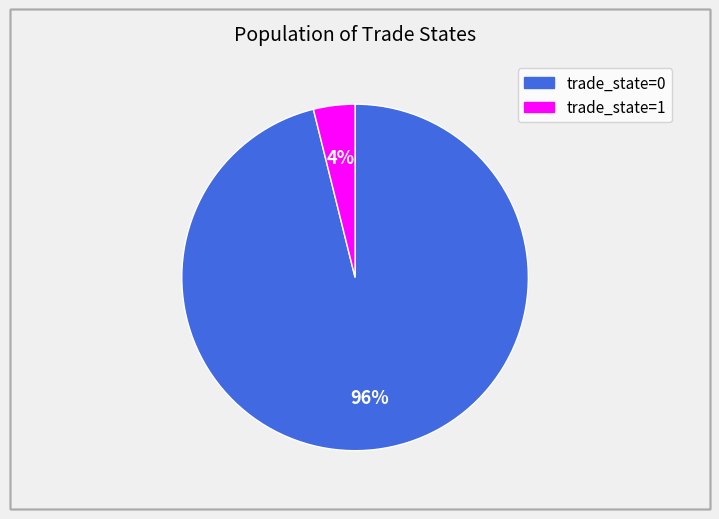

How many segments does this pie chart have?

2